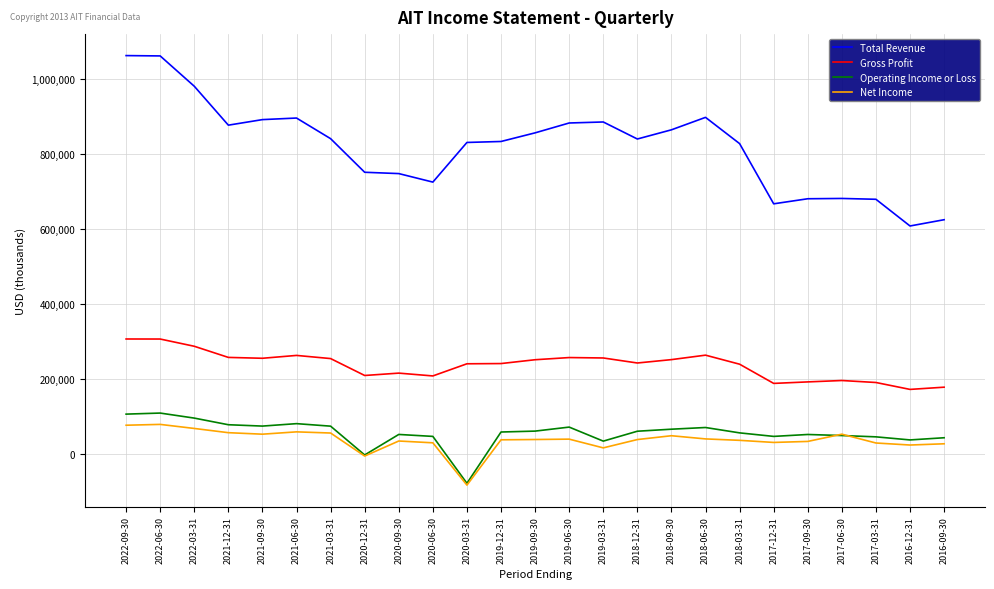

What value does the Total Revenue series have at 2019-06-30, to the nearest 100?

882700